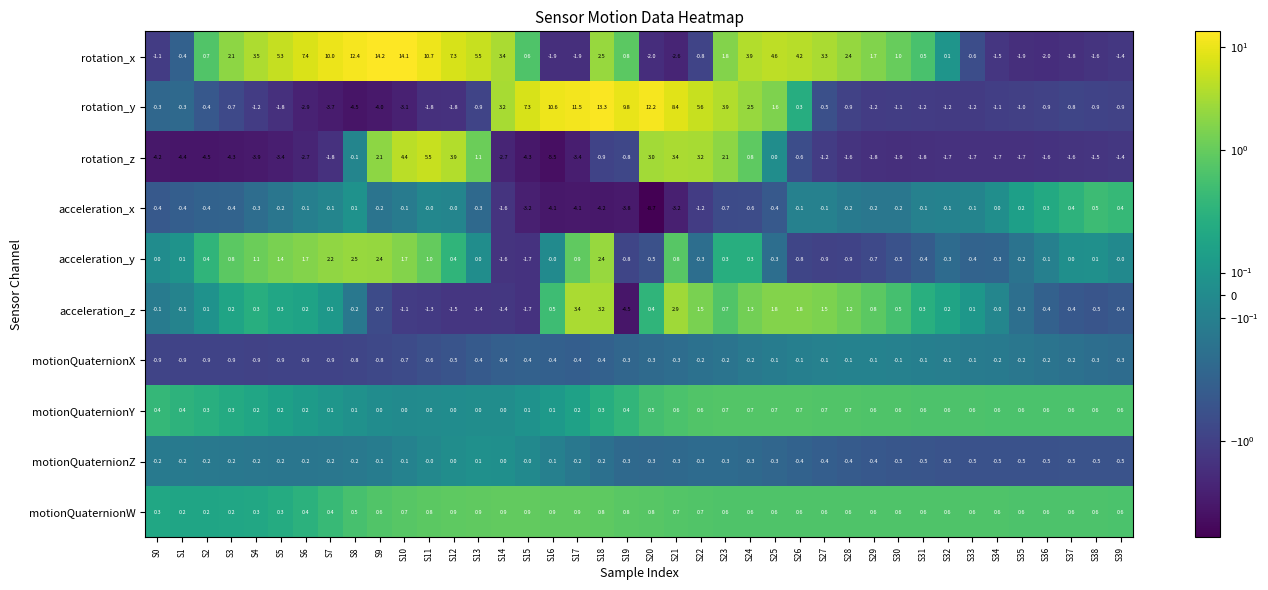

Which series has the widest spread of values?

rotation_y